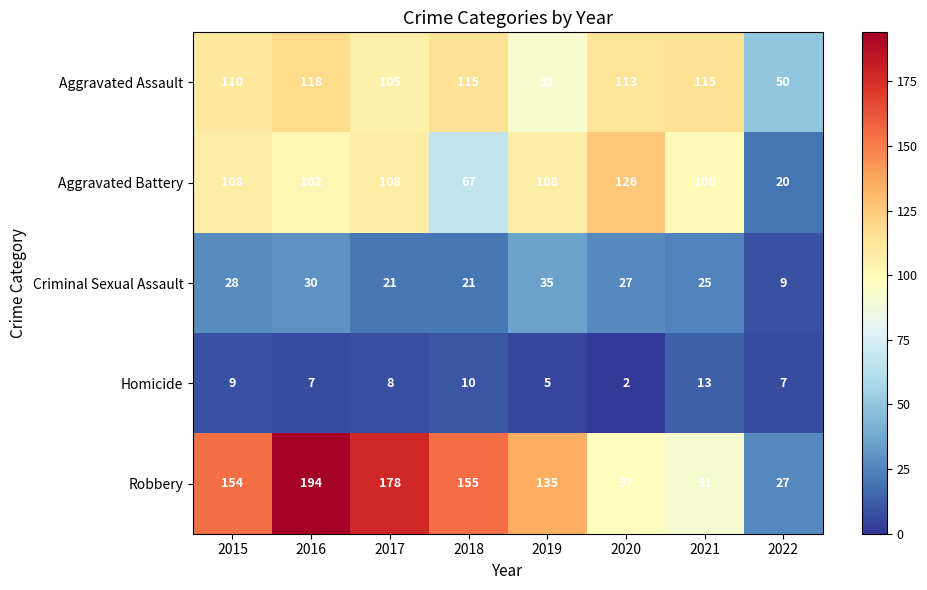

The value of Aggravated Assault at 2021 is 115. True or false?

True